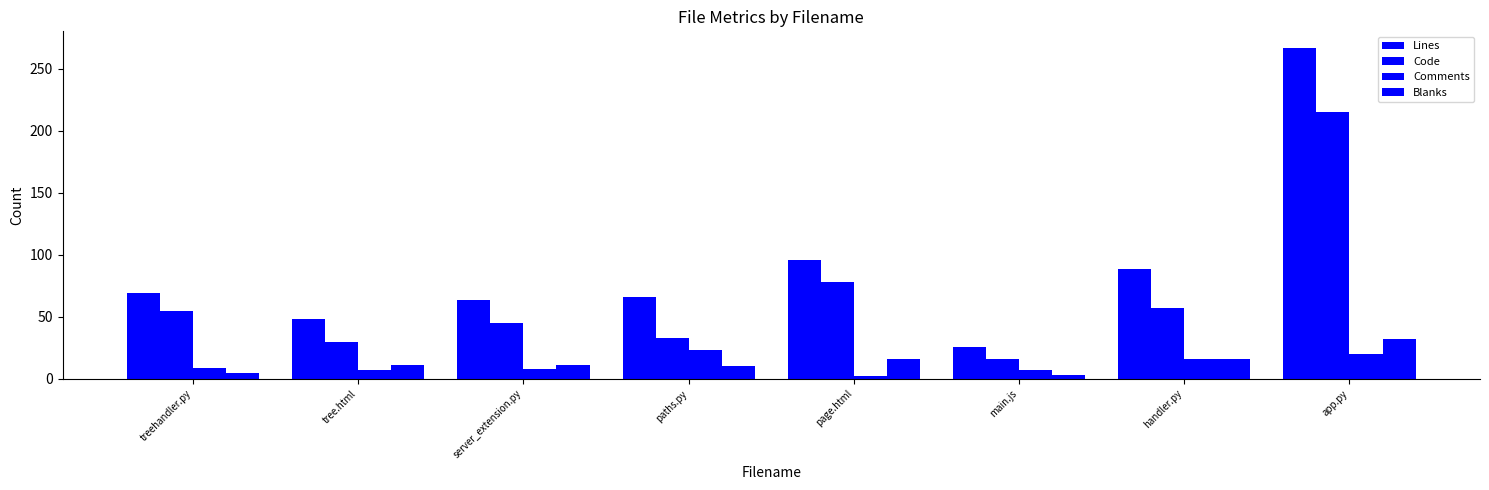

What is the sum of all Code values?

529